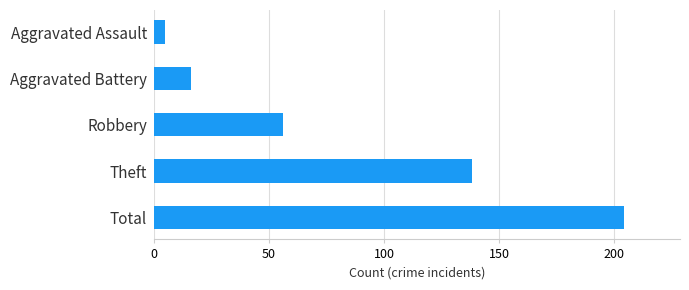

Are the bars horizontal?

Yes